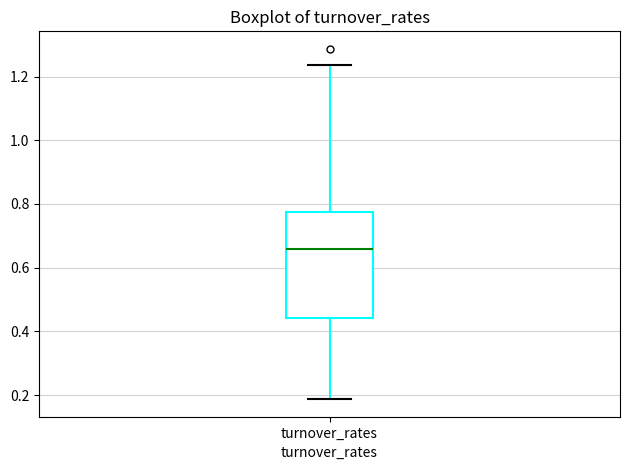

Where is the lower edge of the box for turnover_rates on the y-axis? The values are not printed on the chart, so give them approximately, as read against the axis.

0.44